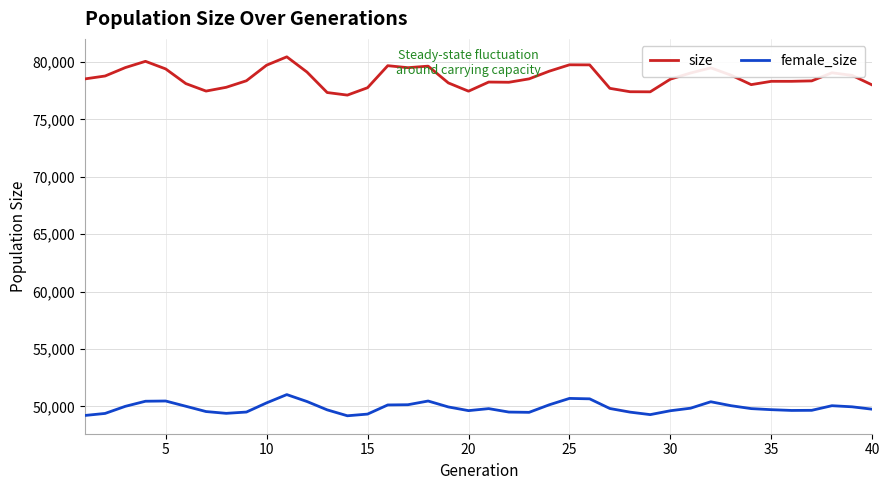

How many categories are shown in the chart?

40